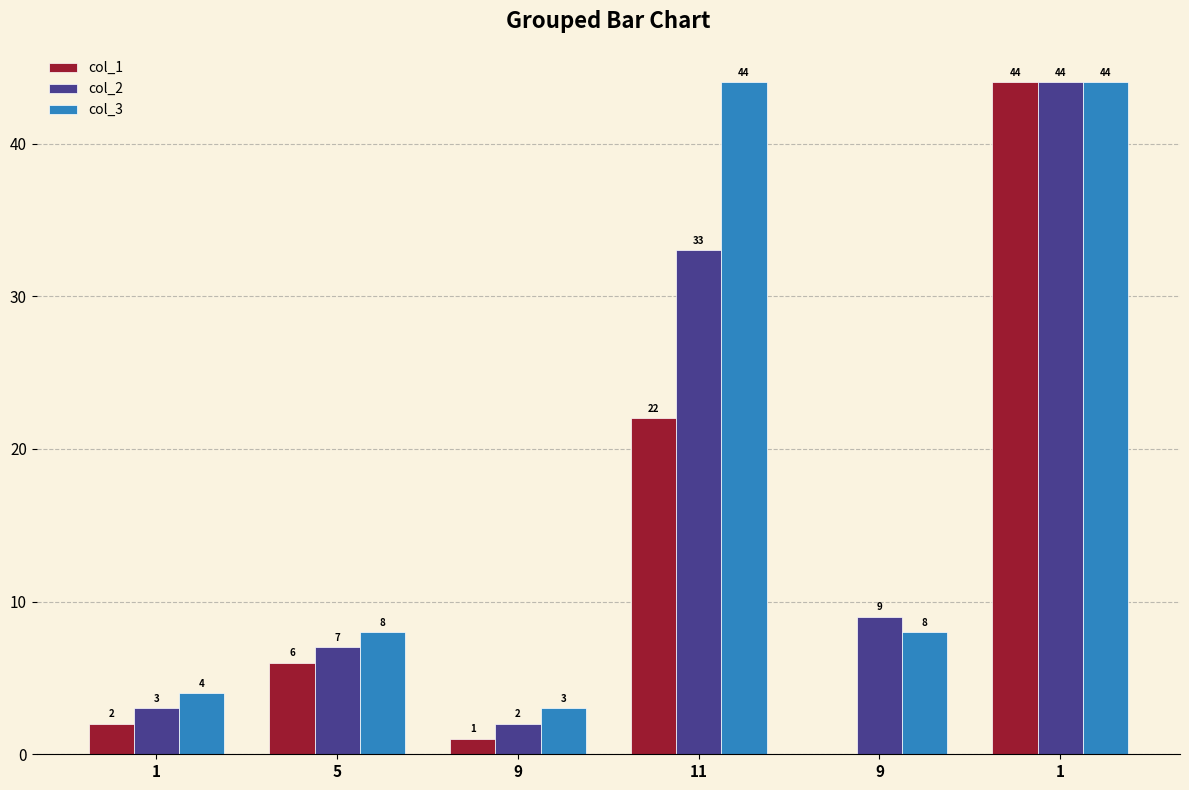

Reading left to right, what are all the values shown in this chart?

col_1: 2	6	1	22	0	44
col_2: 3	7	2	33	9	44
col_3: 4	8	3	44	8	44